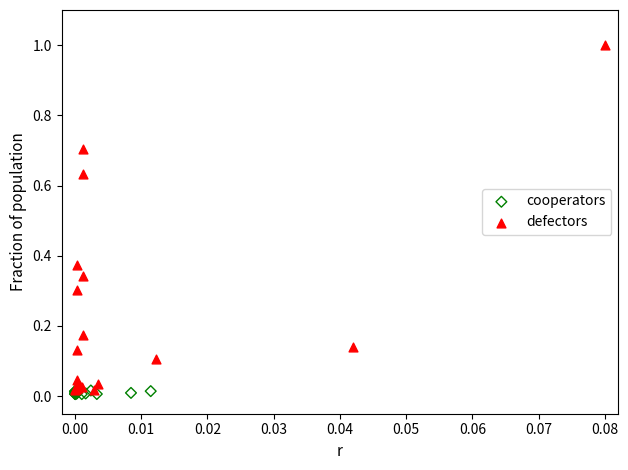

Which series contains the highest Y value?

defectors